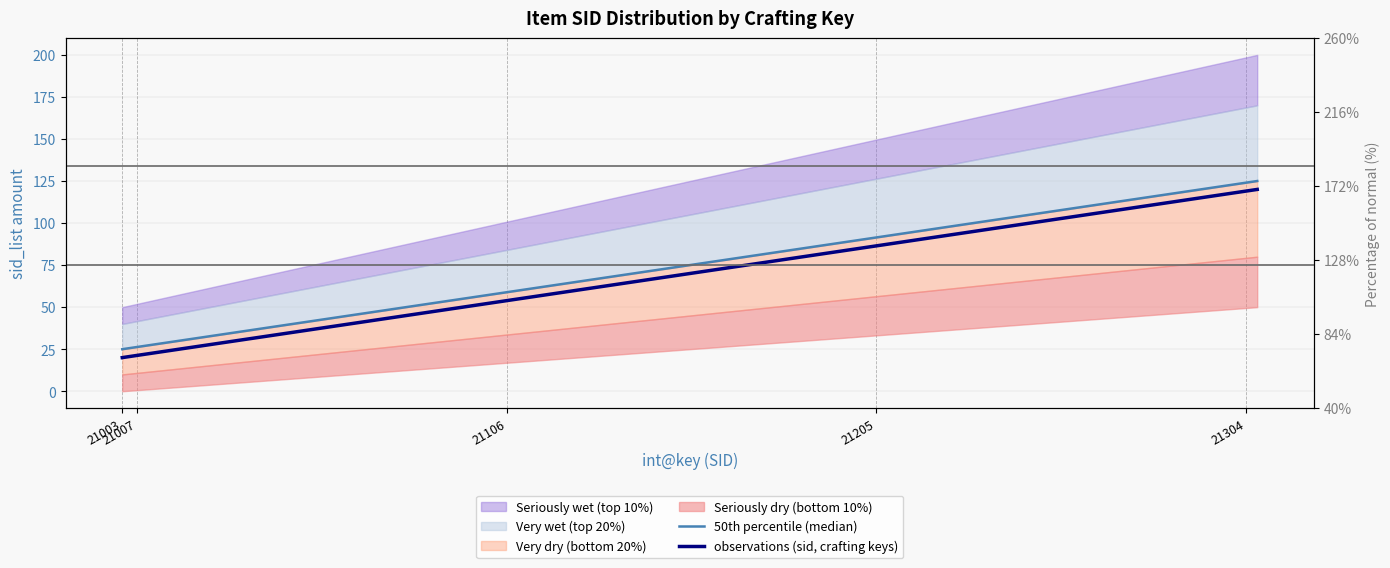

How many values in the 50th percentile (median) series are below 90?

10